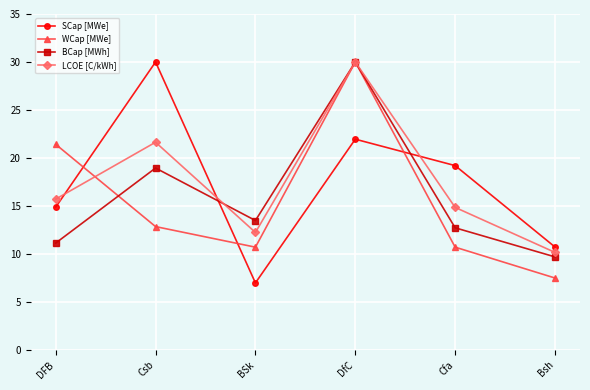

Between which two adjacent categories do BCap [MWh] and LCOE [C/kWh] first intersect?

Csb and BSk